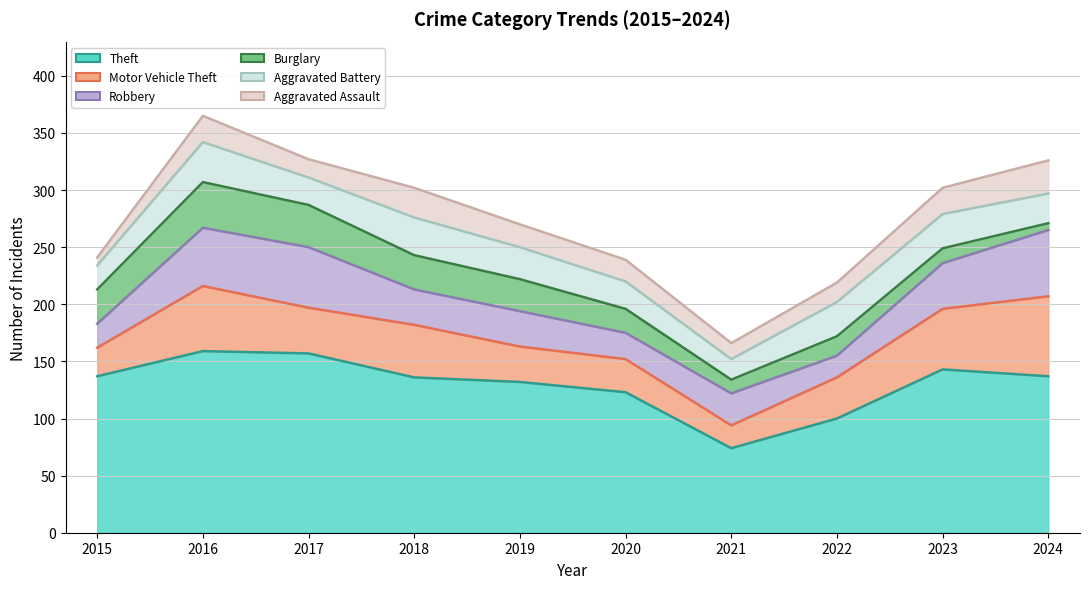

What is the approximate value of Aggravated Assault at 2024, to the nearest 50?

350